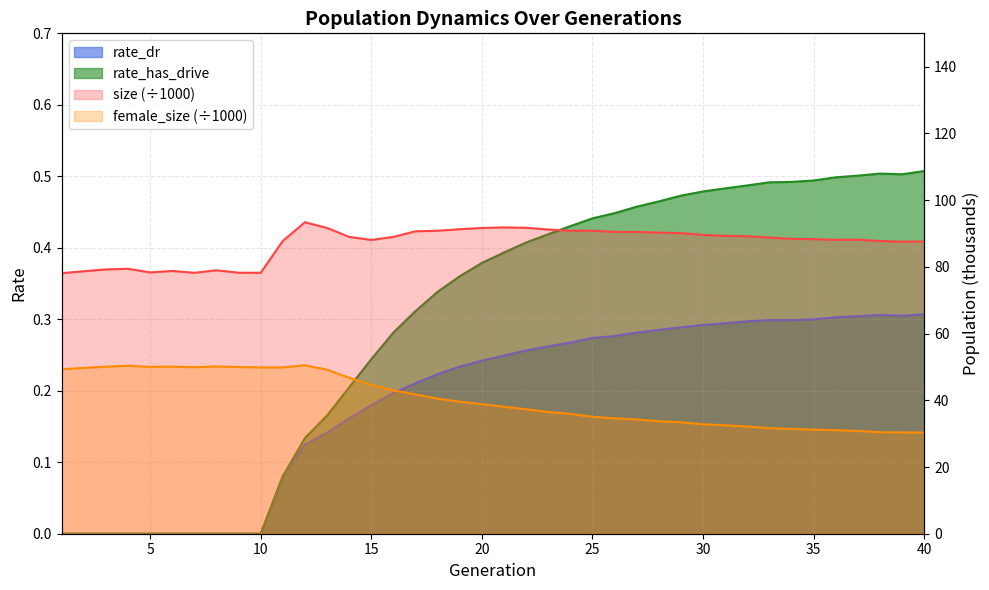

What are all the series names shown in the legend?

size, female_size, rate_dr, rate_has_drive